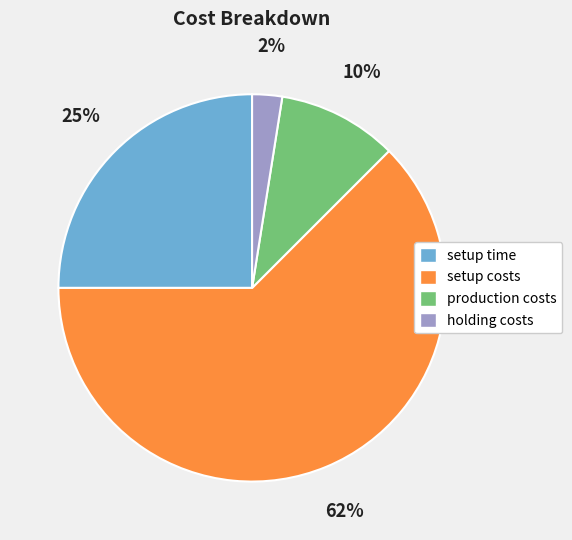

Between production costs and setup costs, which is larger?

setup costs